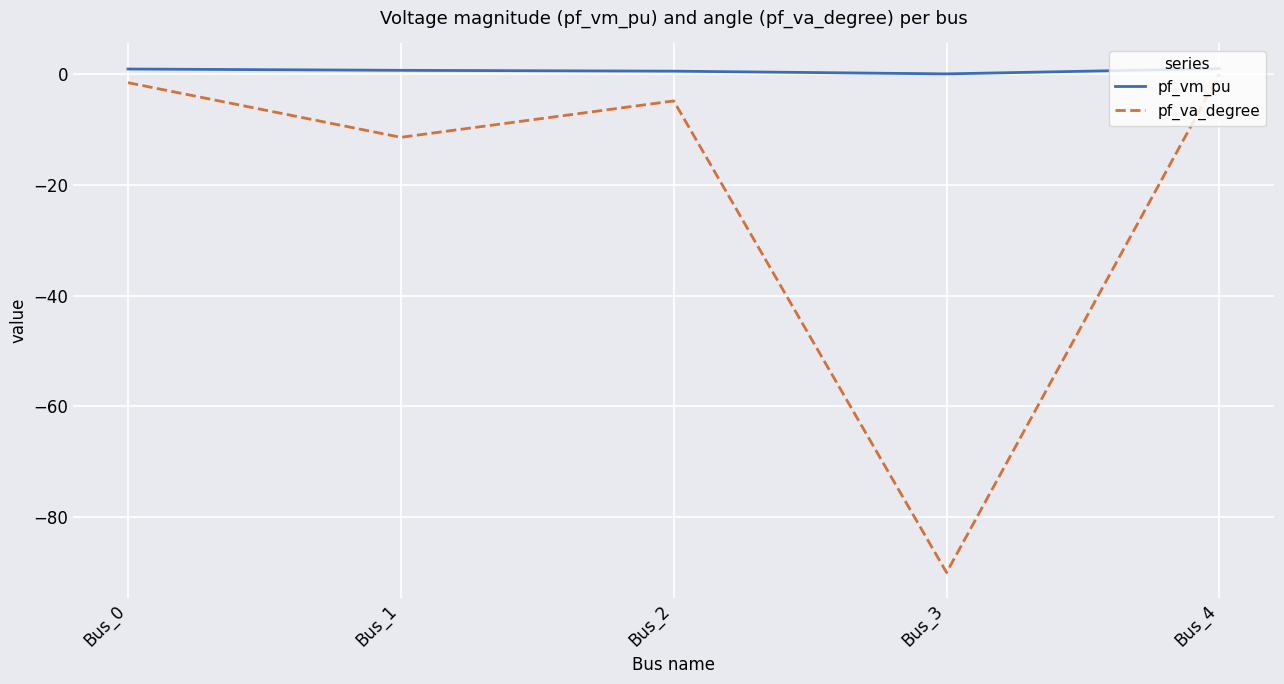

Which series has the largest total across all categories?

pf_vm_pu